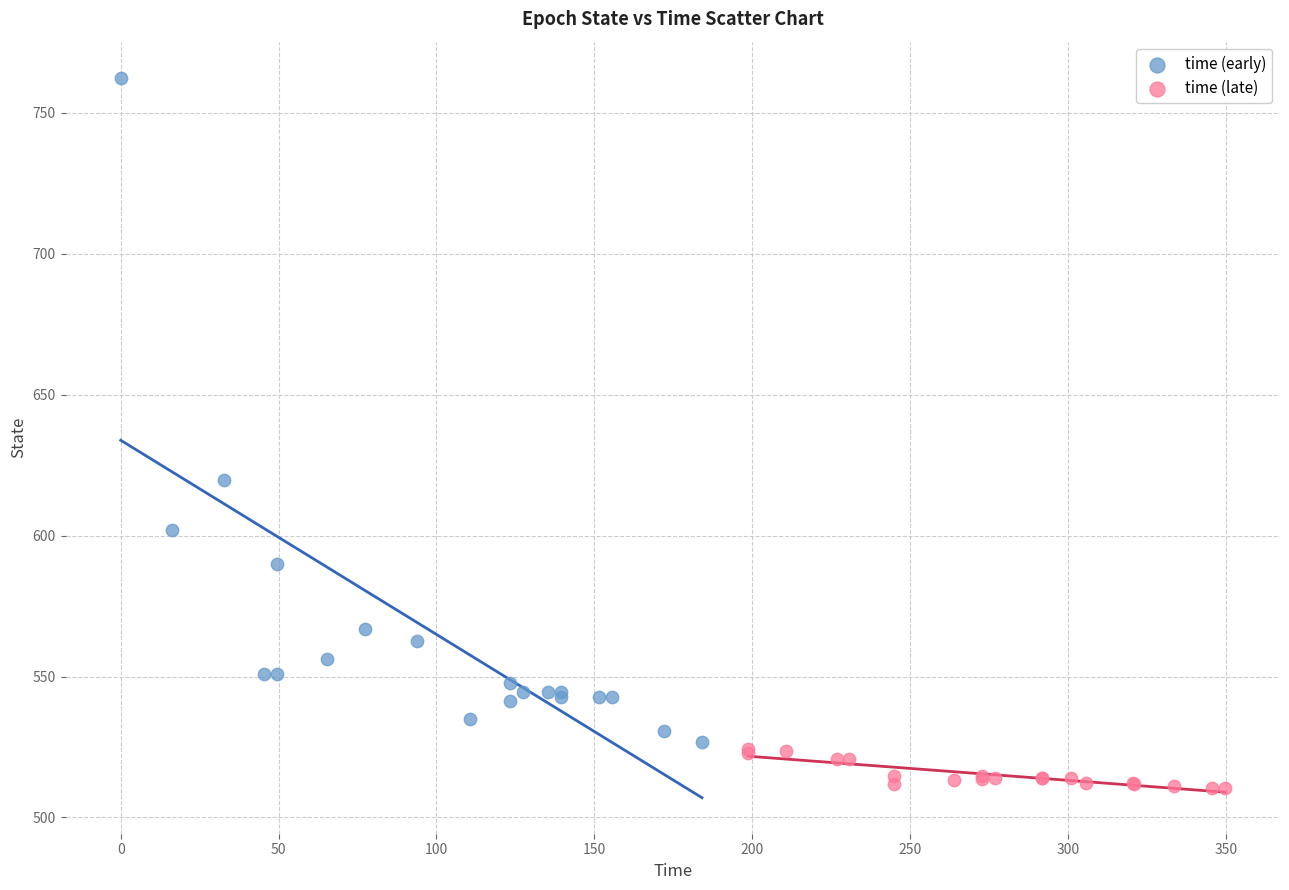

Which series contains the highest Y value?

time (early)